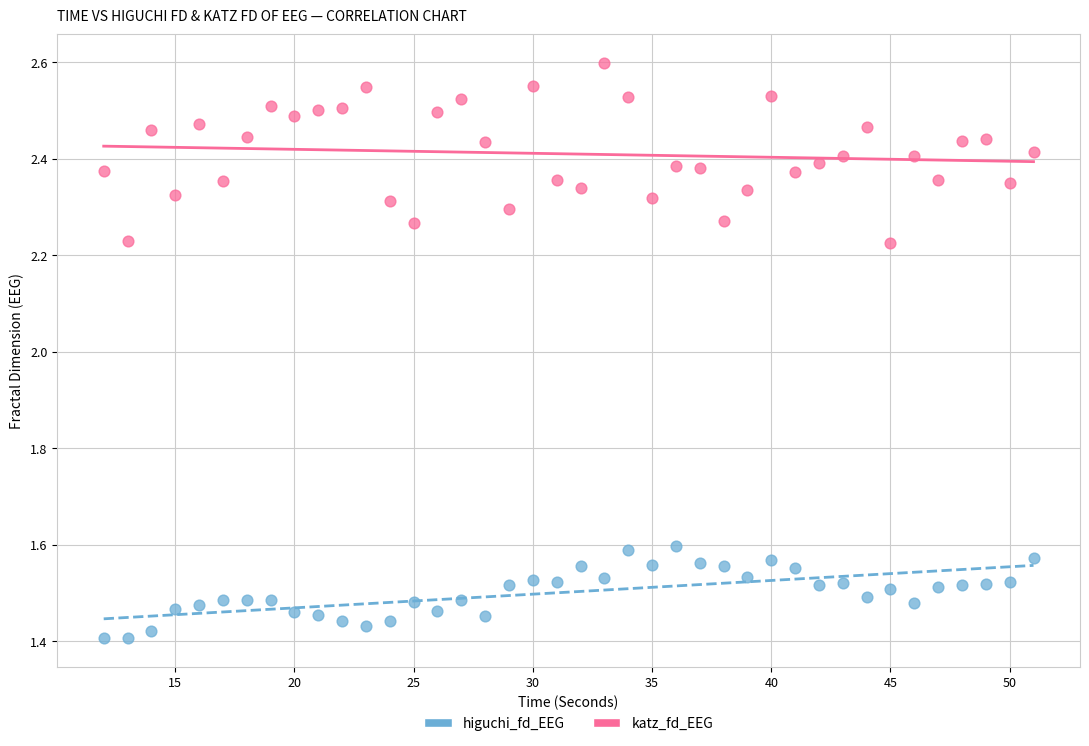

Across all data points, what is the range of Y values (max minus min)?

1.2